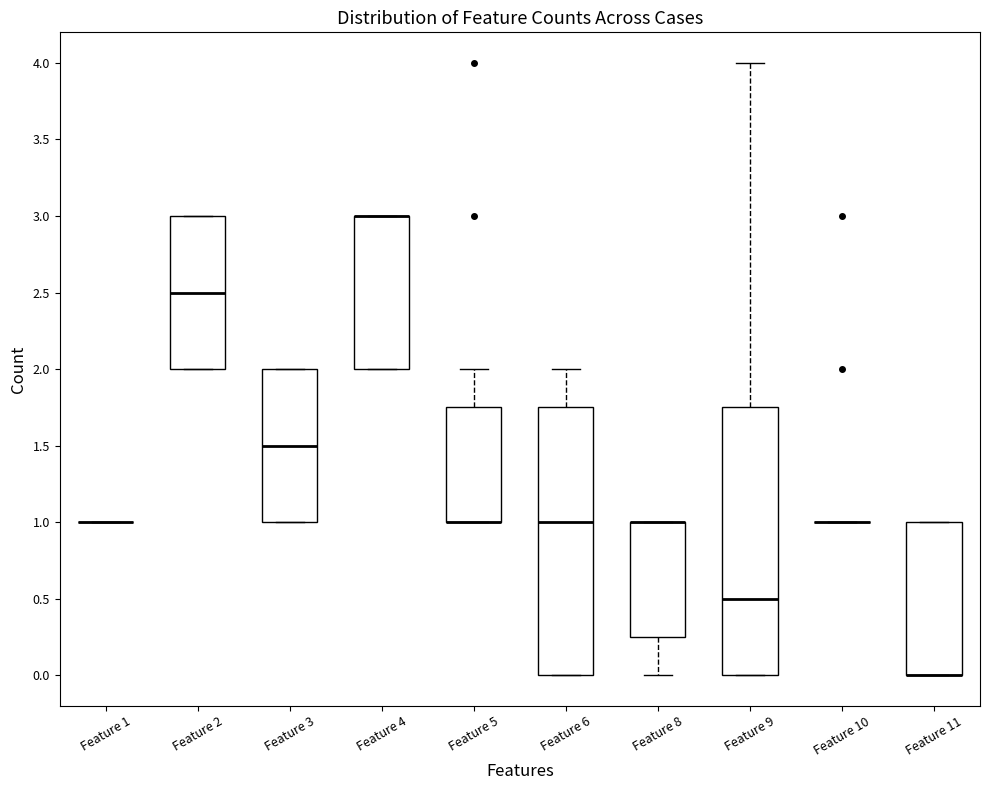

Reading left to right, transcribe this box plot: for each box, give where its median line is, the range the box spans, and where its two whiskers end, as read against the y-axis. The values are not printed on the chart, so give them approximately, as read against the axis.

Feature 1: box collapsed to a line at 1.00, whiskers 1.00 to 1.00
Feature 2: median 2.50, box 2.00 to 3.00, whiskers 2.00 to 3.00
Feature 3: median 1.50, box 1.00 to 2.00, whiskers 1.00 to 2.00
Feature 4: median 3.00 (drawn on the box's upper edge), box 2.00 to 3.00, whiskers 2.00 to 3.00
Feature 5: median 1.00 (drawn on the box's lower edge), box 1.00 to 1.75, whiskers 1.00 to 2.00
Feature 6: median 1.00, box 0.00 to 1.75, whiskers 0.00 to 2.00
Feature 8: median 1.00 (drawn on the box's upper edge), box 0.25 to 1.00, whiskers 0.00 to 1.00
Feature 9: median 0.50, box 0.00 to 1.75, whiskers 0.00 to 4.00
Feature 10: box collapsed to a line at 1.00, whiskers 1.00 to 1.00
Feature 11: median 0.00 (drawn on the box's lower edge), box 0.00 to 1.00, whiskers 0.00 to 1.00